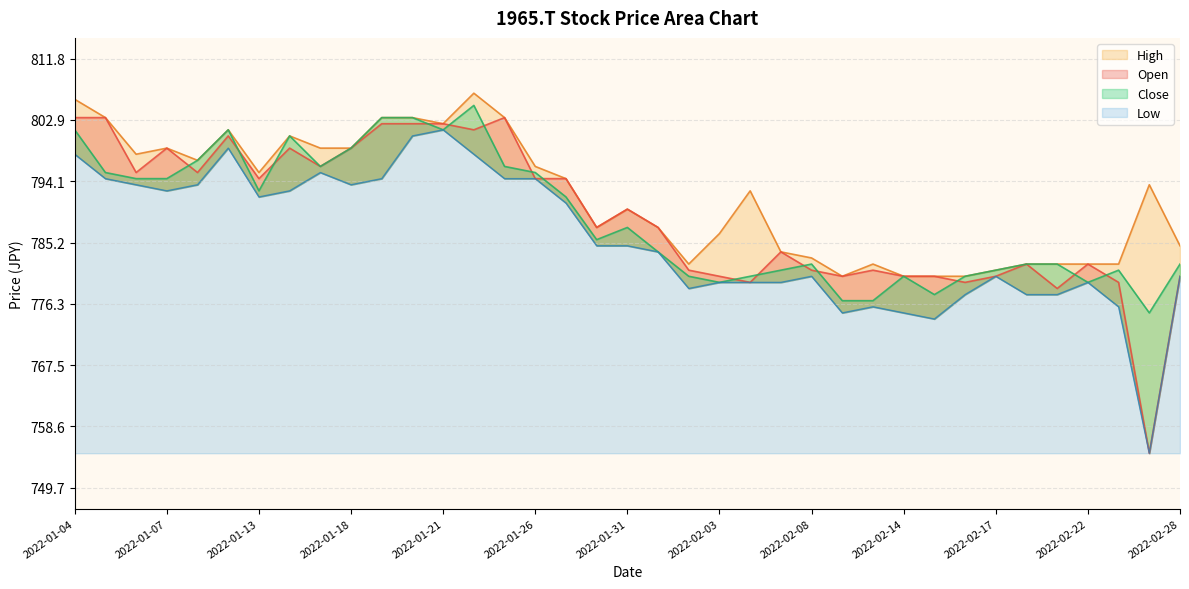

How many times do Close and Open cross each other?

15